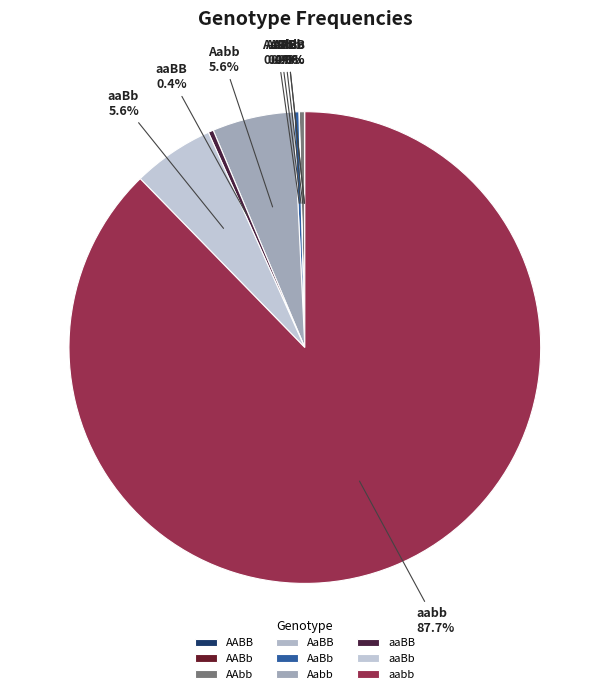

What percentage is NOT represented by aaBb?

94.4%